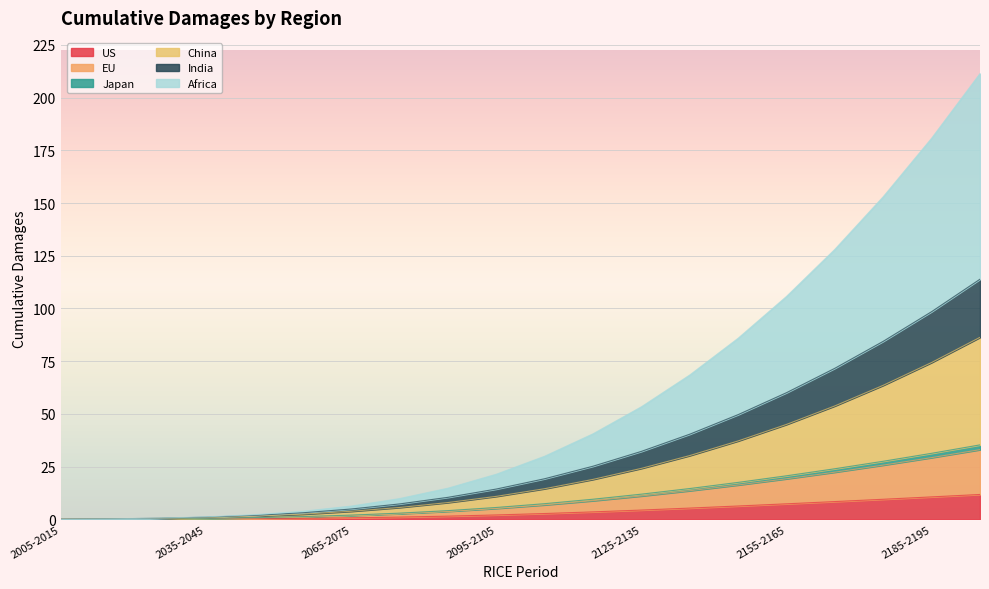

Is it true that US equals 7.3 at 2155-2165?

True